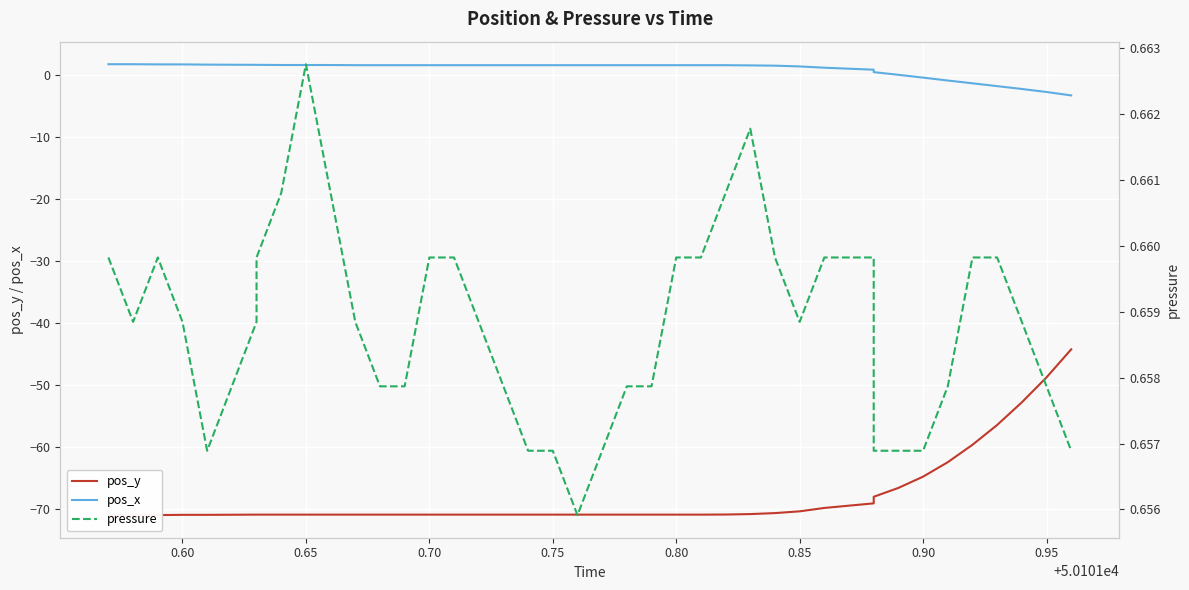

Is it true that pos_x equals 1.1 at 0.65?

False